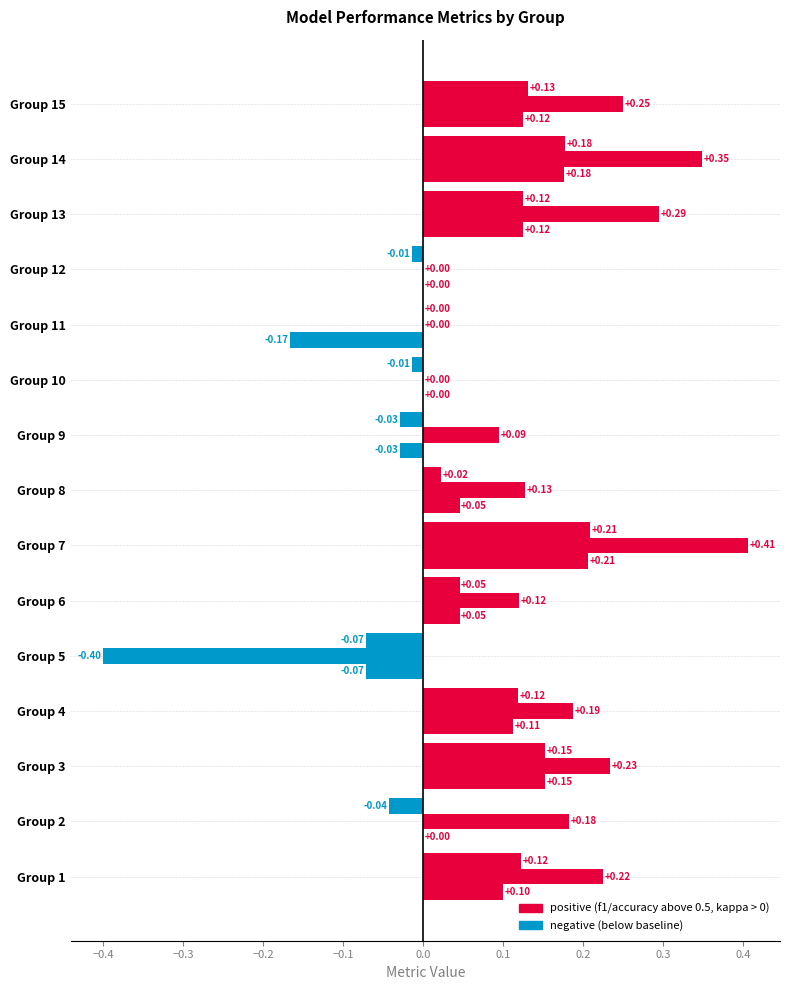

What is the maximum value shown in the chart?

0.4